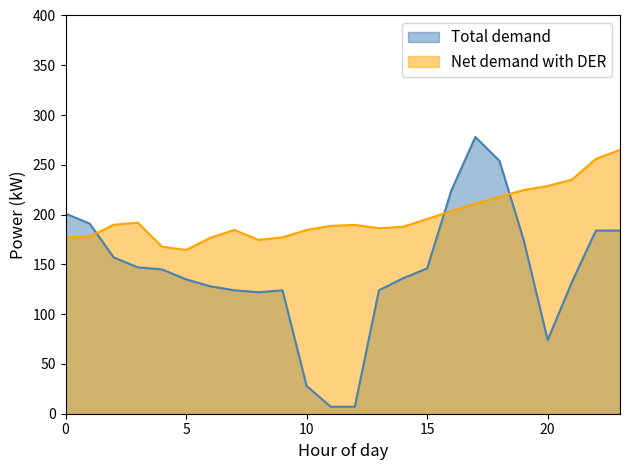

How many categories are shown in the chart?

24